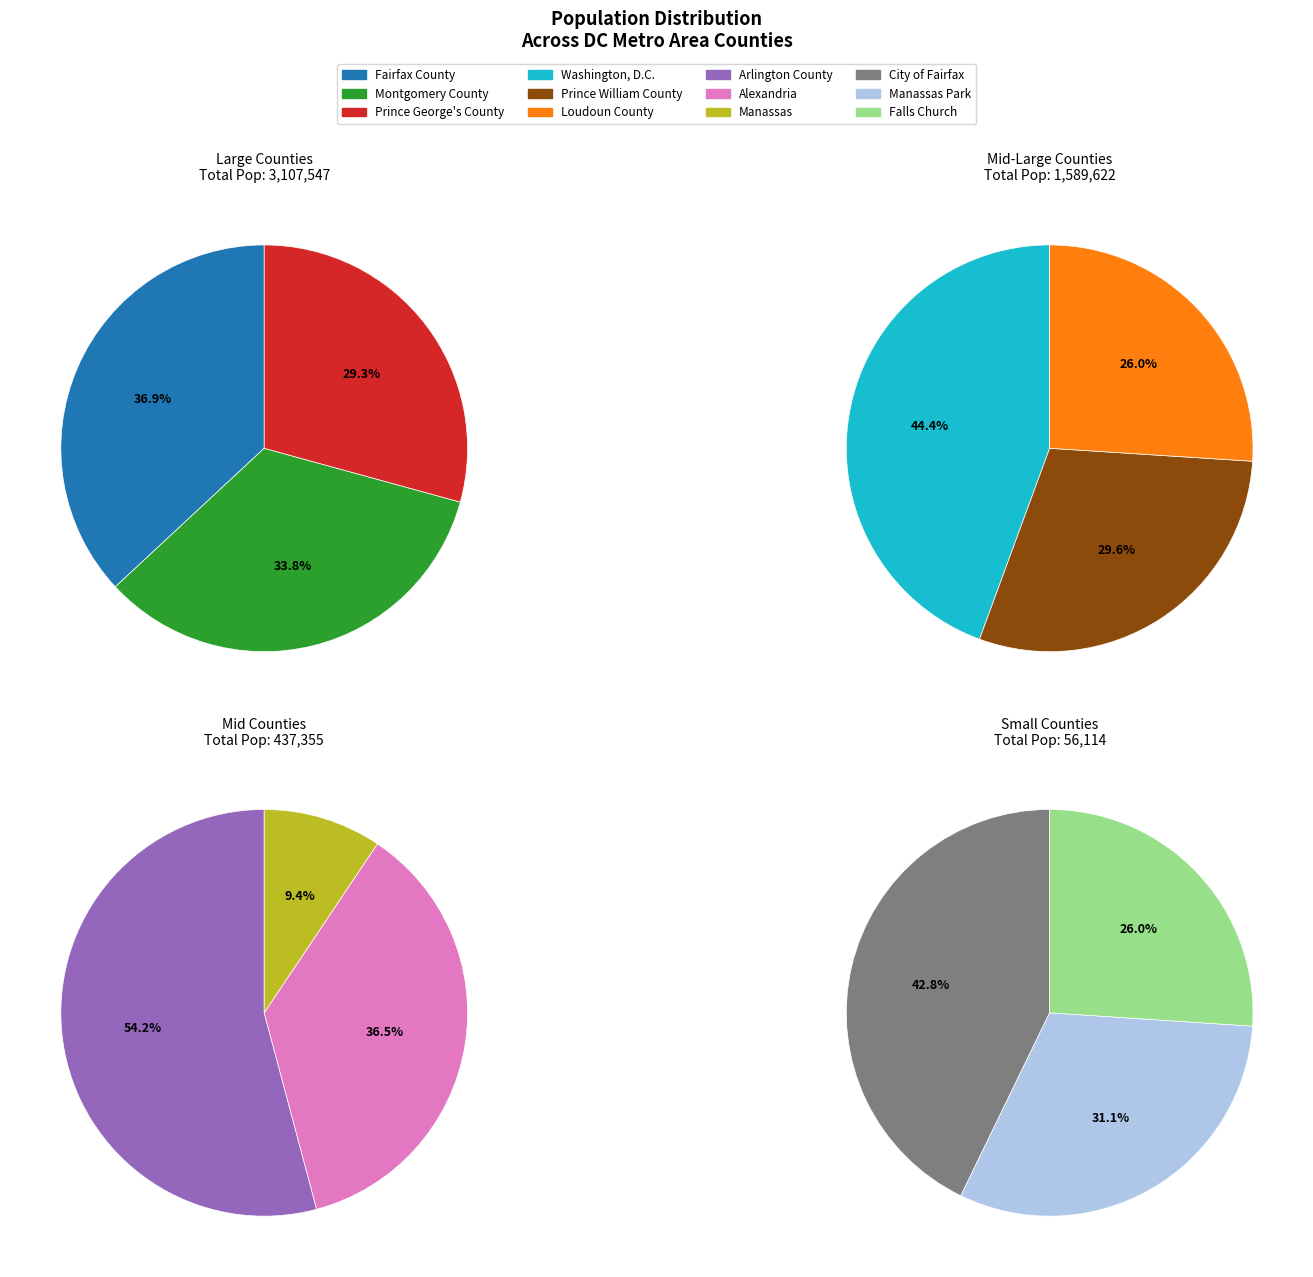

True or false: Manassas accounts for 7% of the total.

False